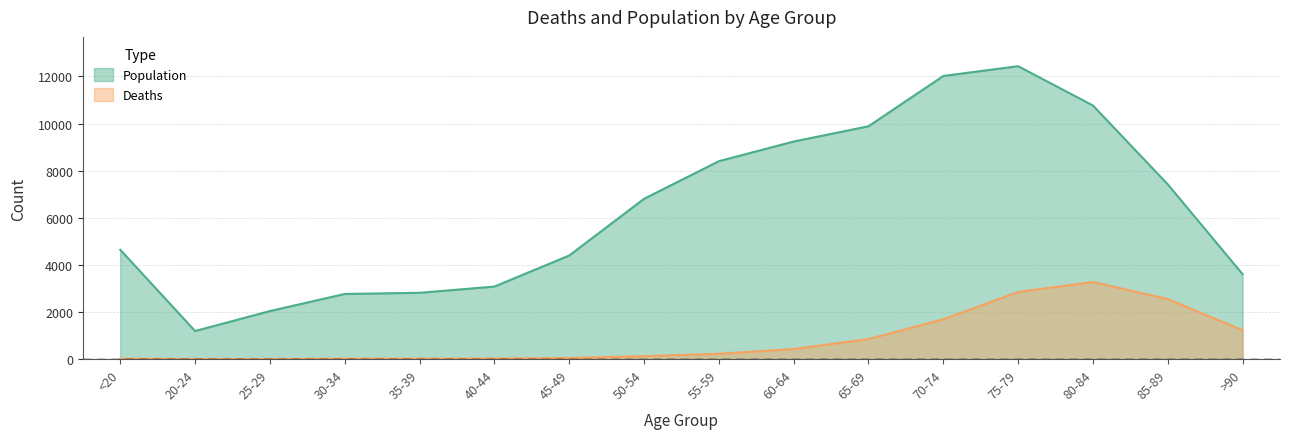

In Deaths, how many points are lower than both neighbors (excluding endpoints)?

1